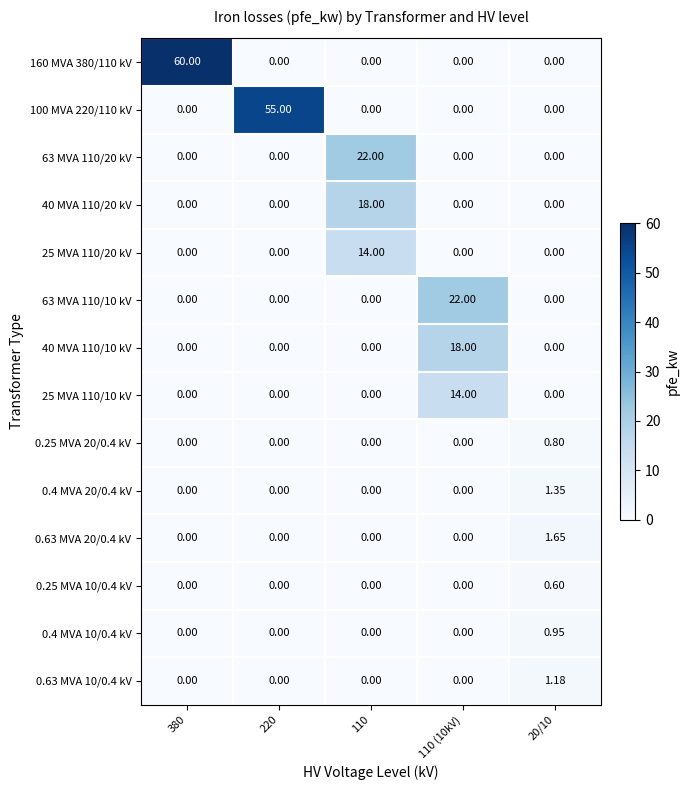

Which series has the widest spread of values?

160 MVA 380/110 kV